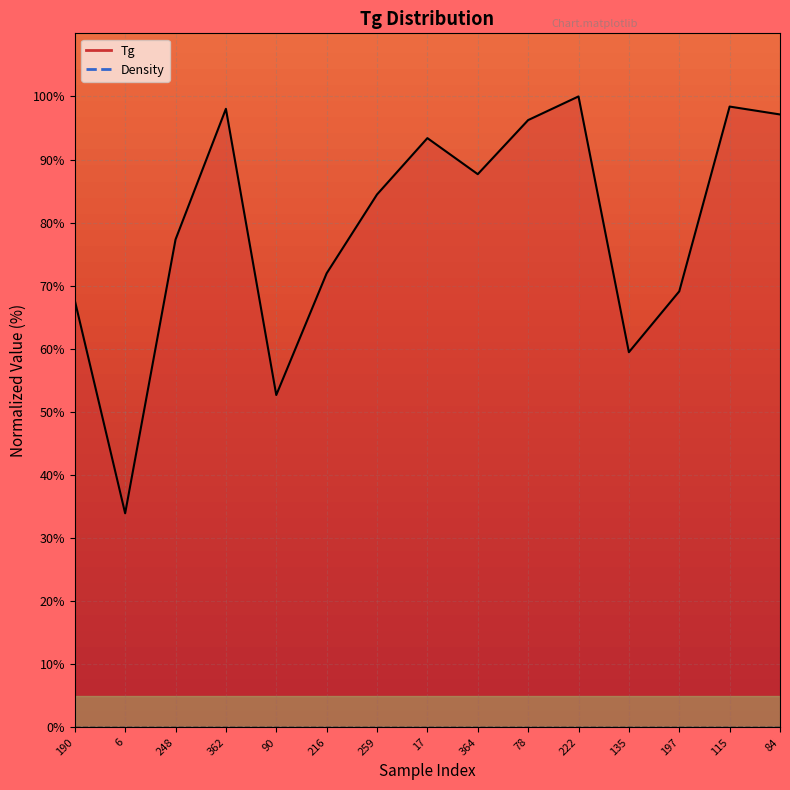

Where is the data nearest to the value 66?

190